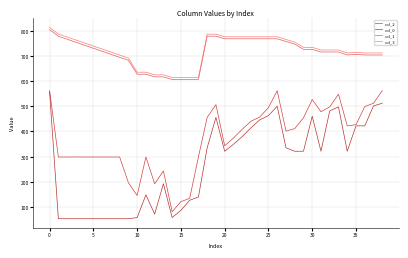

What is the maximum value for col_3?

812.7